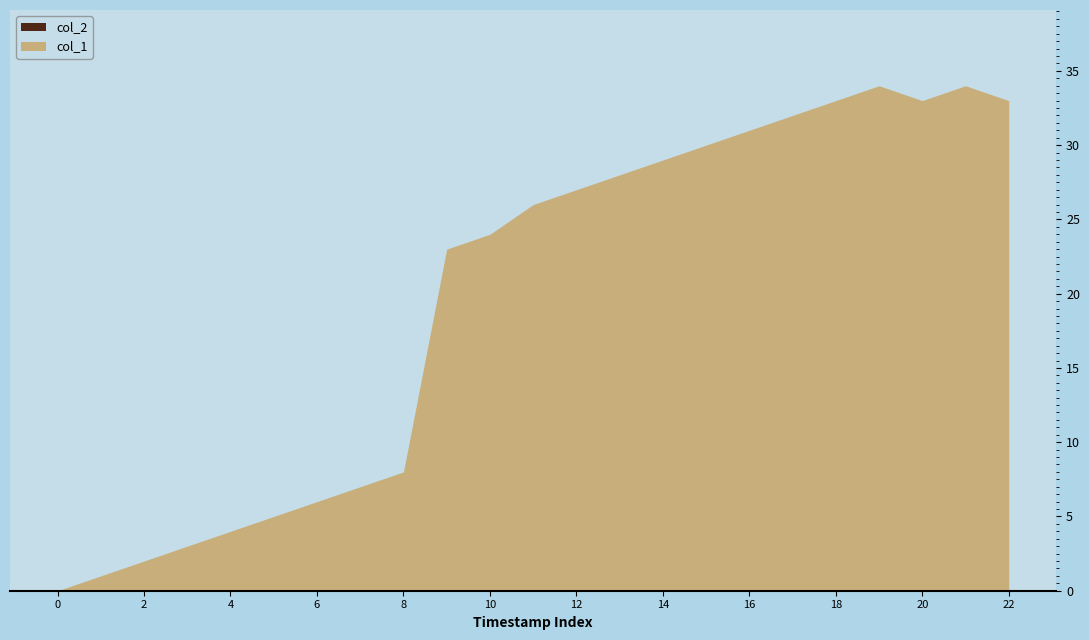

List the series in order of their peak value, highest first.

col_1, col_2